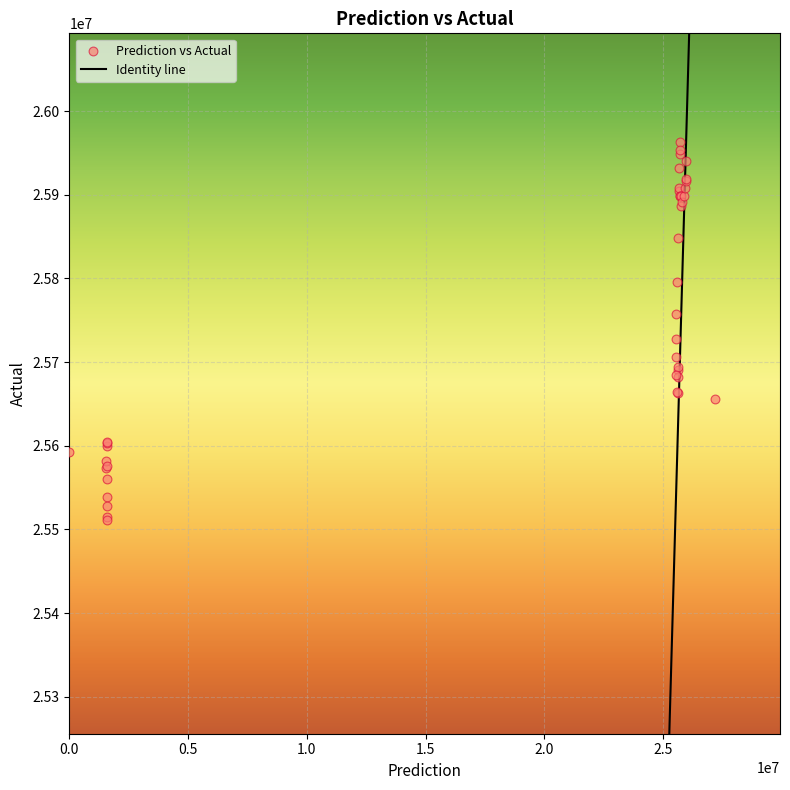

What Y value in the scatter plot is closest to 25737000?

25728000